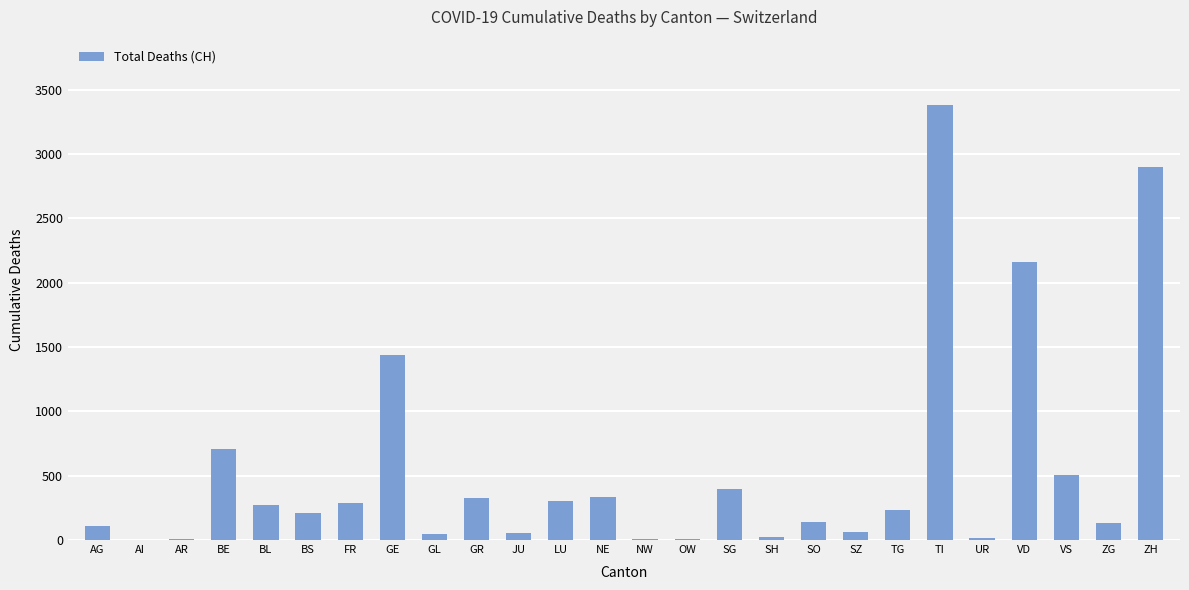

True or false: the data shows 1434 at GE.

True